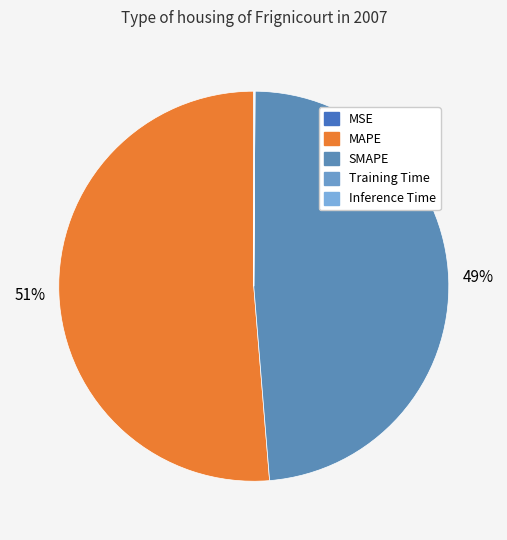

Rank the categories by value from lowest to highest.

MSE, Training Time, Inference Time, SMAPE, MAPE